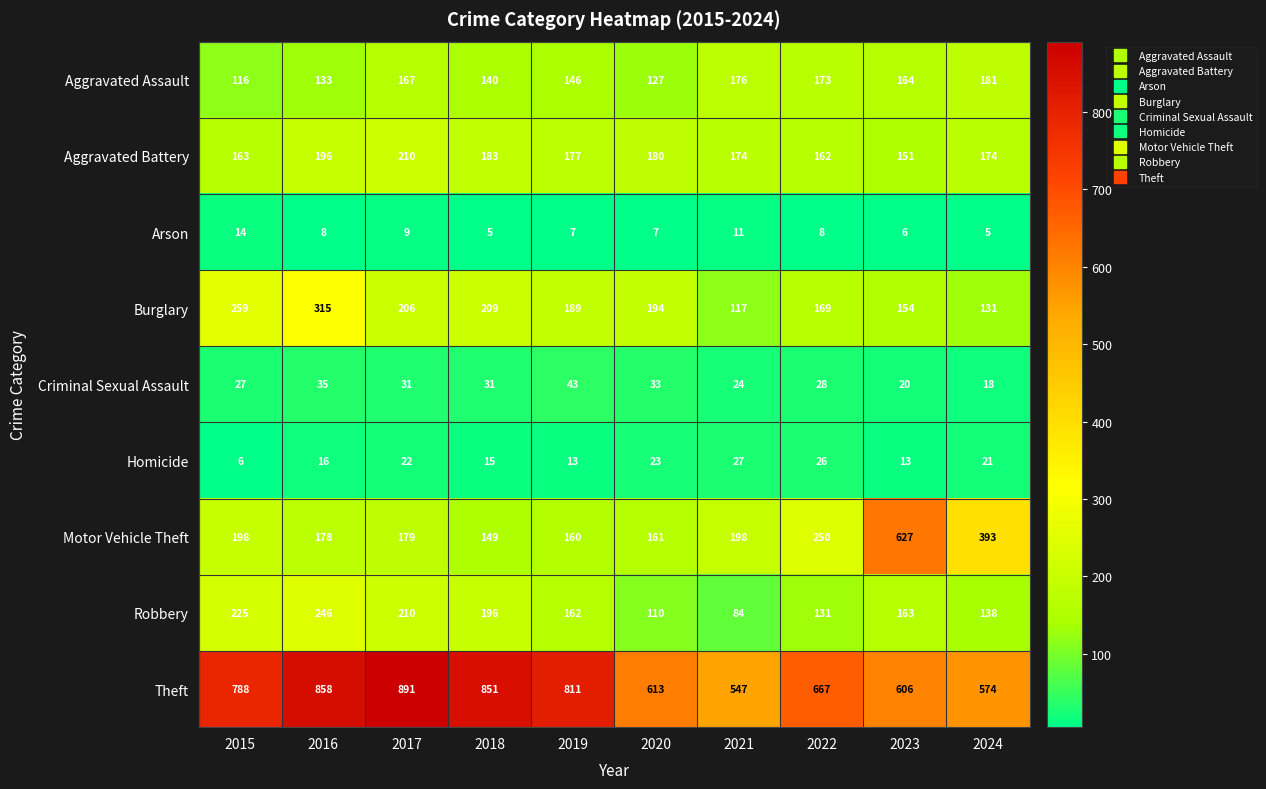

Between 2022 and 2024, which series saw the biggest shift?

Motor Vehicle Theft